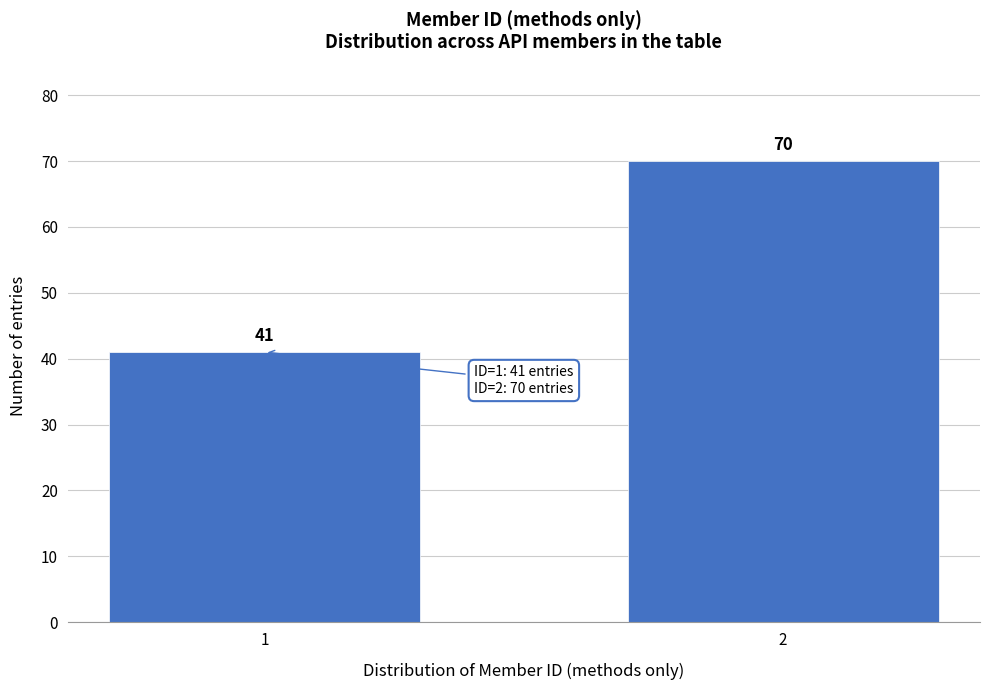

Reading left to right, transcribe all the data shown in this chart.

1=41	2=70